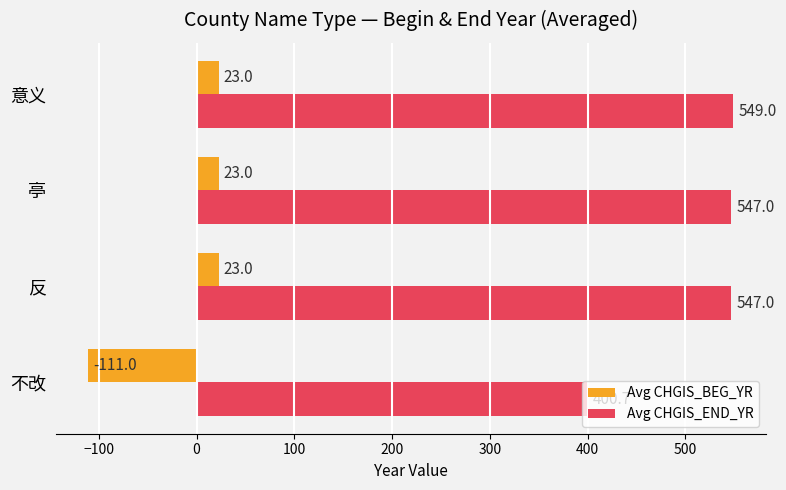

True or false: Avg CHGIS_END_YR has a value of 547.0 at 反.

True